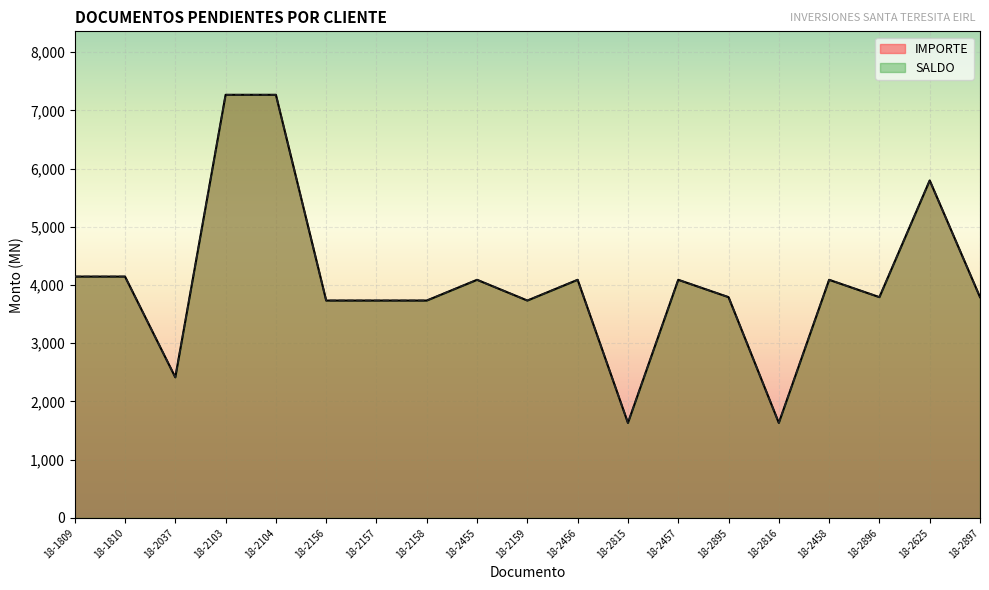

The value of IMPORTE at 18-2156 is 3733.5. True or false?

True